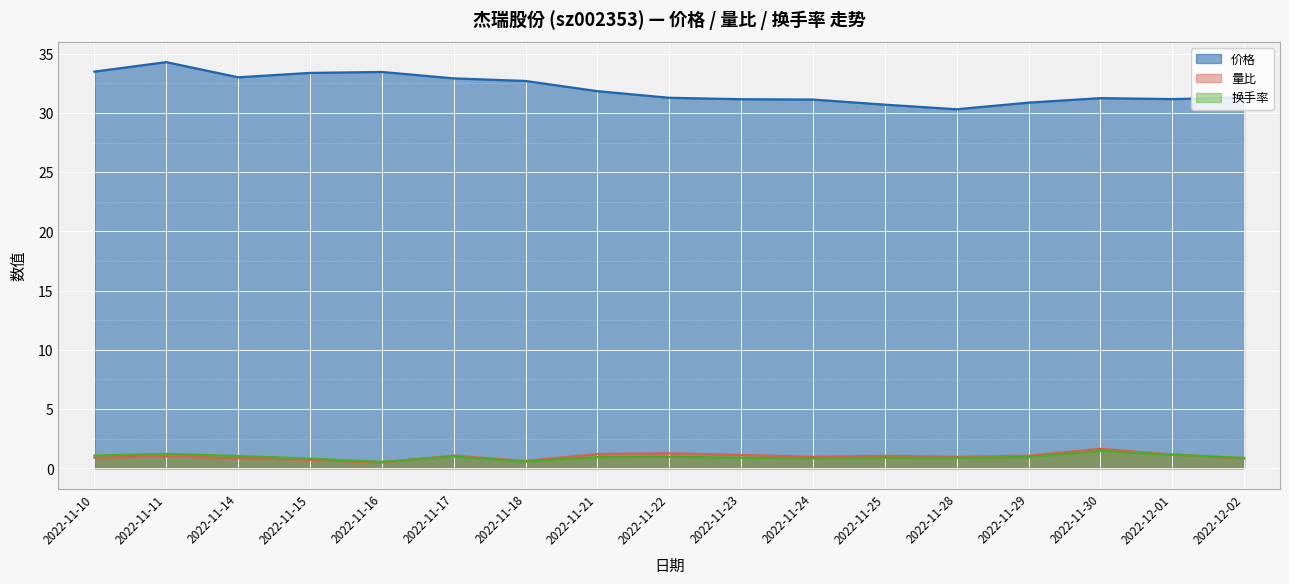

What is the difference between the highest and lowest values at 2022-11-25?

29.8